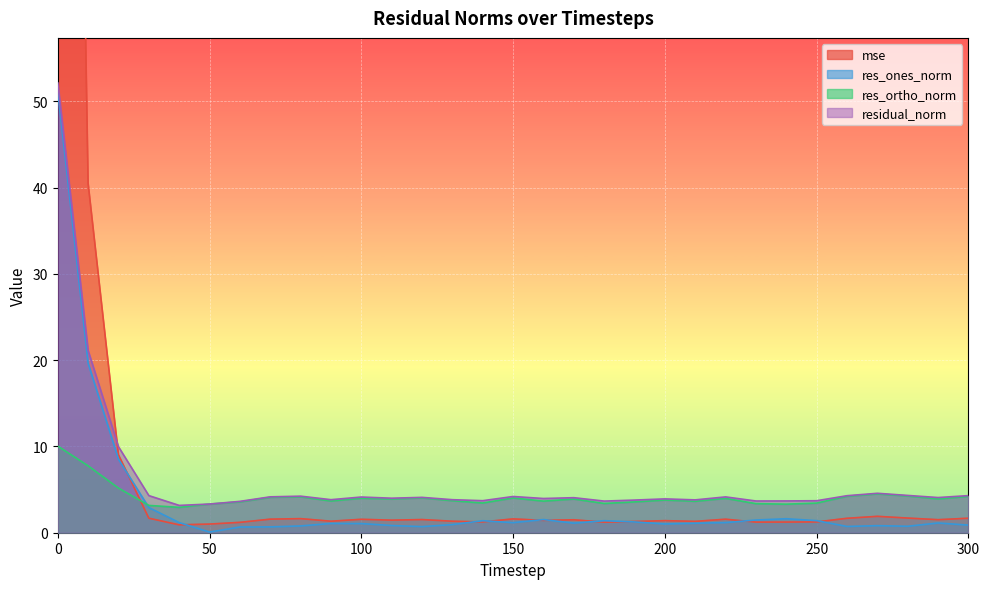

The value of mse at 50 is 1.0. True or false?

True